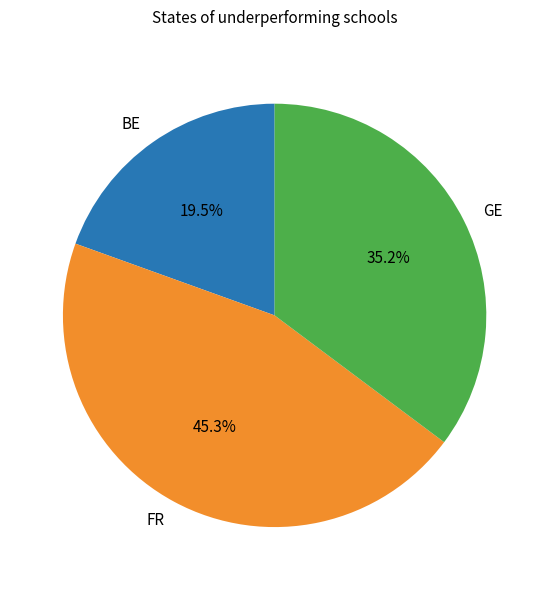

Combined, what portion of the pie is BE and FR?

64.8%